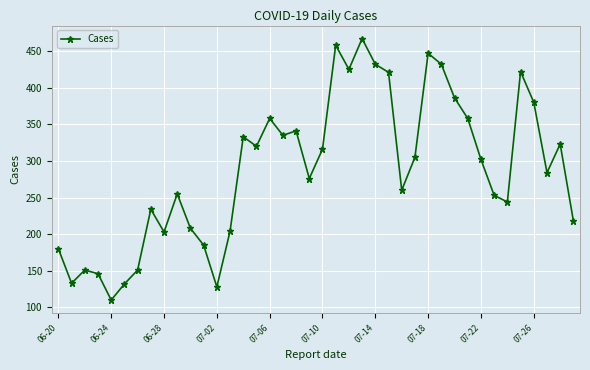

How many lines are shown in the chart?

1